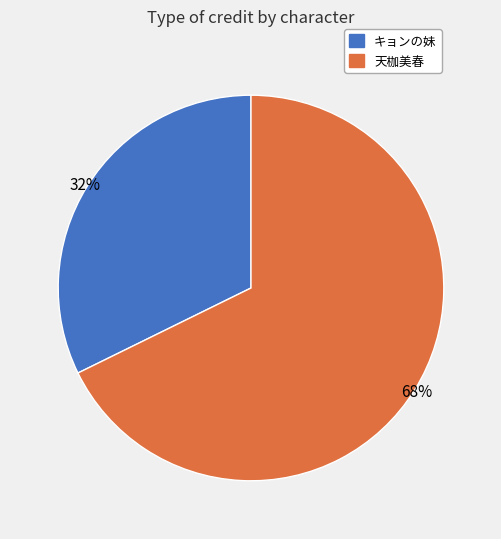

True or false: キョンの妹 accounts for 32% of the total.

True